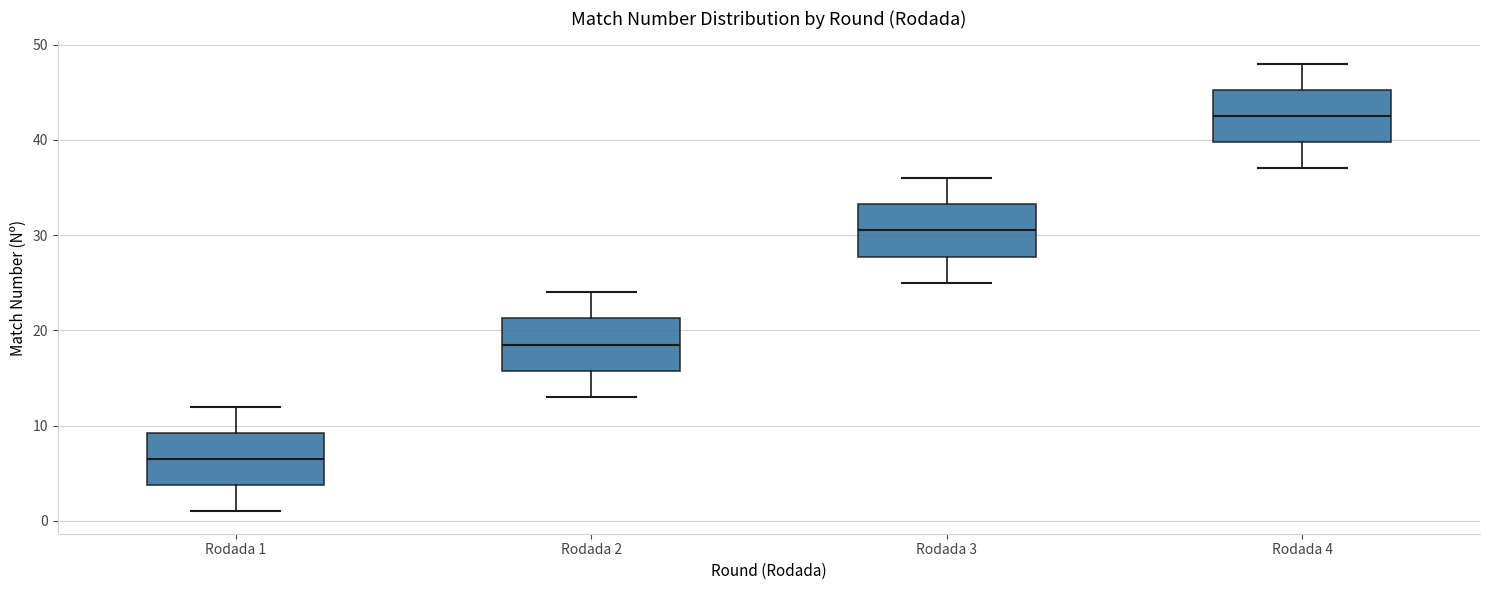

Reading left to right, transcribe this box plot: for each box, give where its median line is, the range the box spans, and where its two whiskers end, as read against the y-axis. The values are not printed on the chart, so give them approximately, as read against the axis.

Rodada 1: median 7, box 4 to 9, whiskers 1 to 12
Rodada 2: median 19, box 16 to 21, whiskers 13 to 24
Rodada 3: median 31, box 28 to 33, whiskers 25 to 36
Rodada 4: median 43, box 40 to 45, whiskers 37 to 48